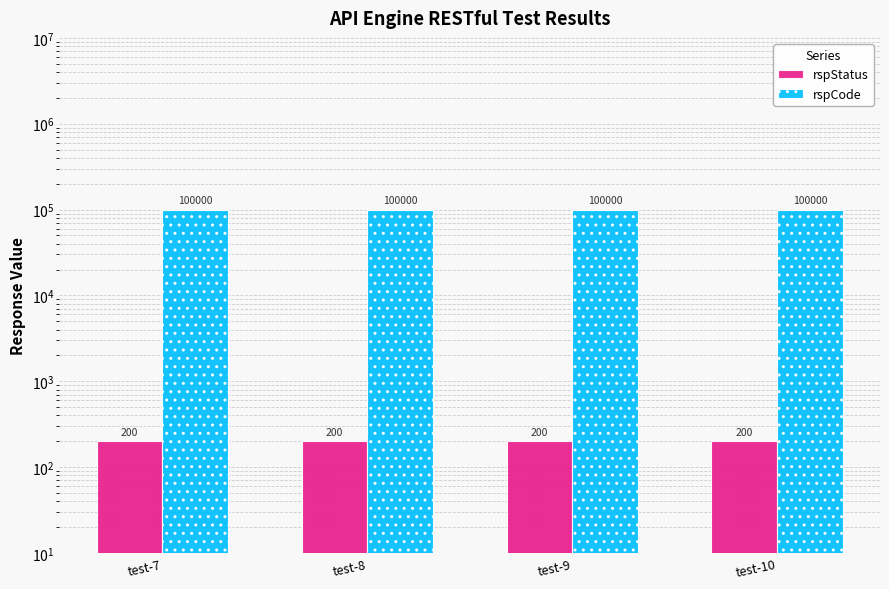

The value of rspStatus at test-9 is 270. True or false?

False